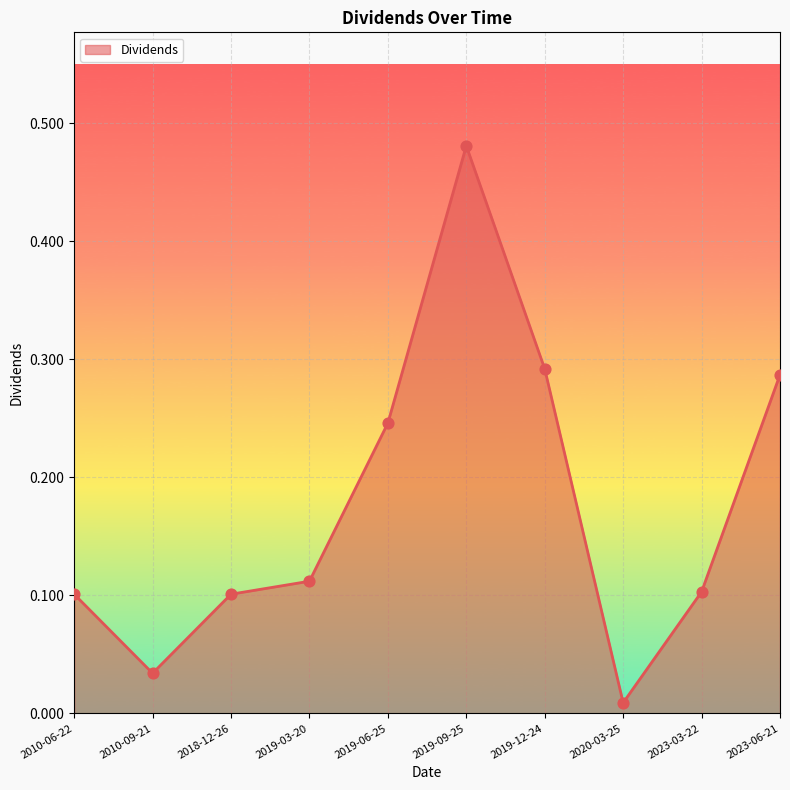

Which has a higher value, 2019-03-20 or 2019-12-24?

2019-12-24